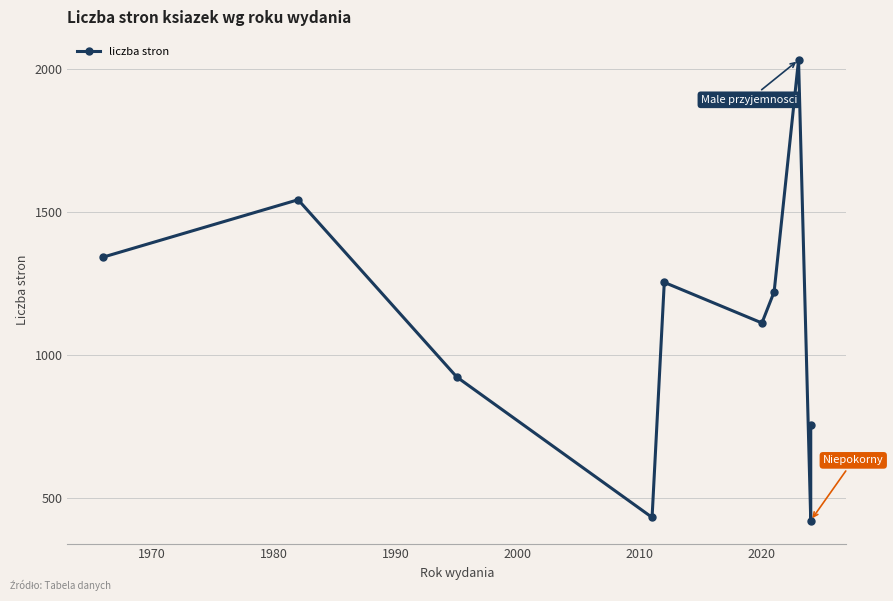

What is the average value?

1103